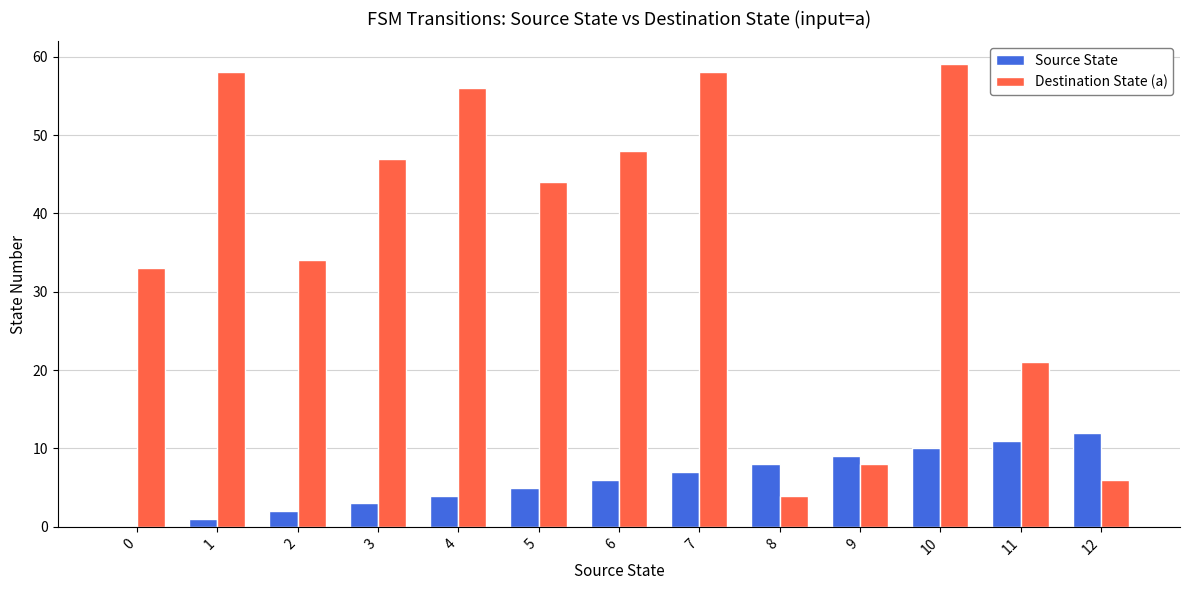

What is the sum of all Destination State (a) values?

476